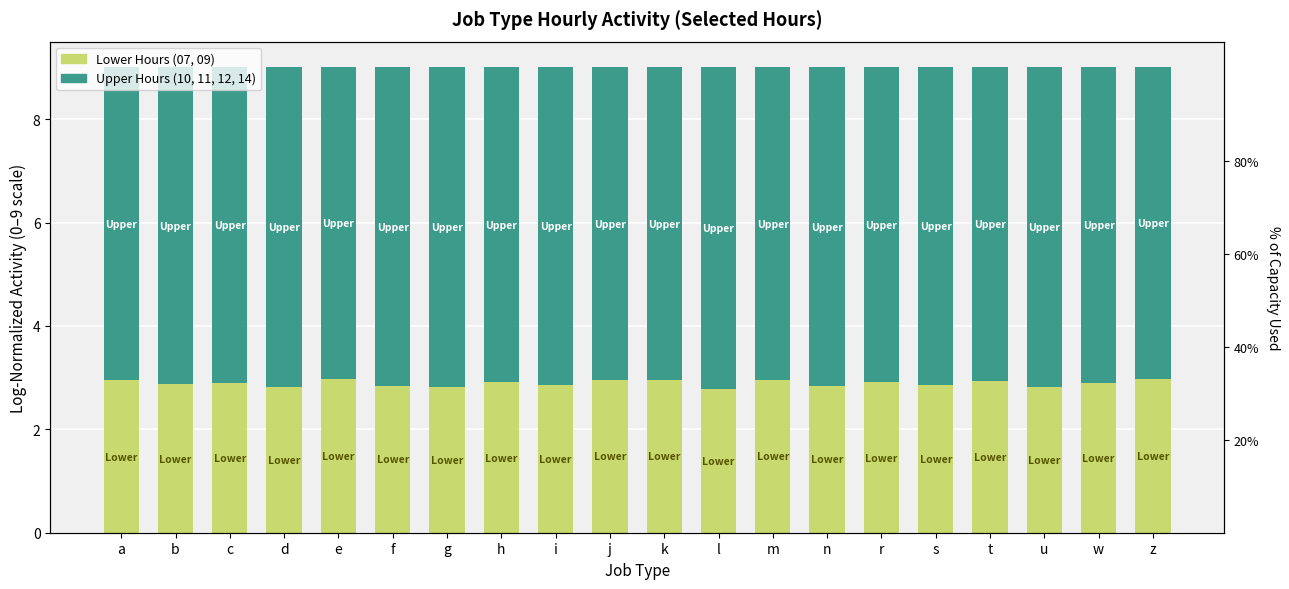

What is the value of the Lower Hours (07, 09) bar at the 6th from the left?

2.8